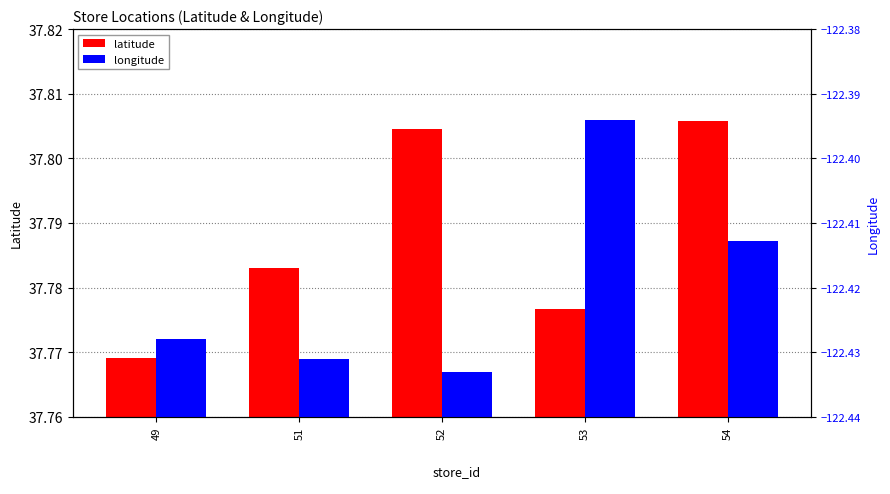

Is the value of longitude at 52 greater than the value of latitude at 52?

No